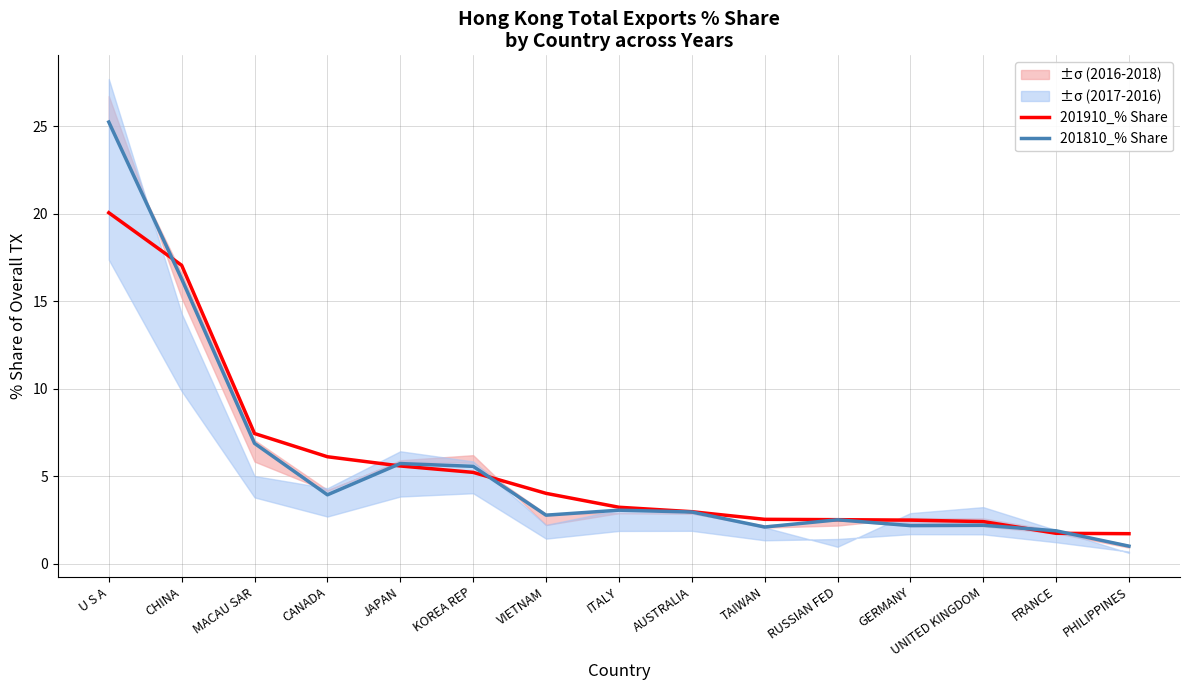

Rank the series by their maximum value, from highest to lowest.

201810_% Share, 201910_% Share